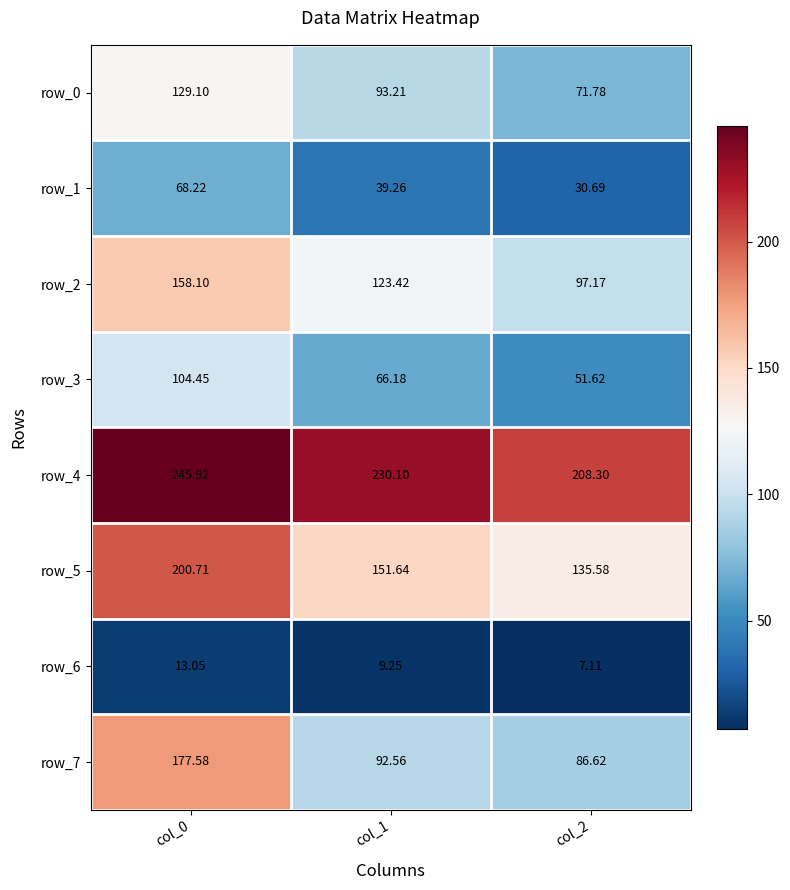

The value of row_5 at col_1 is 151.6. True or false?

True